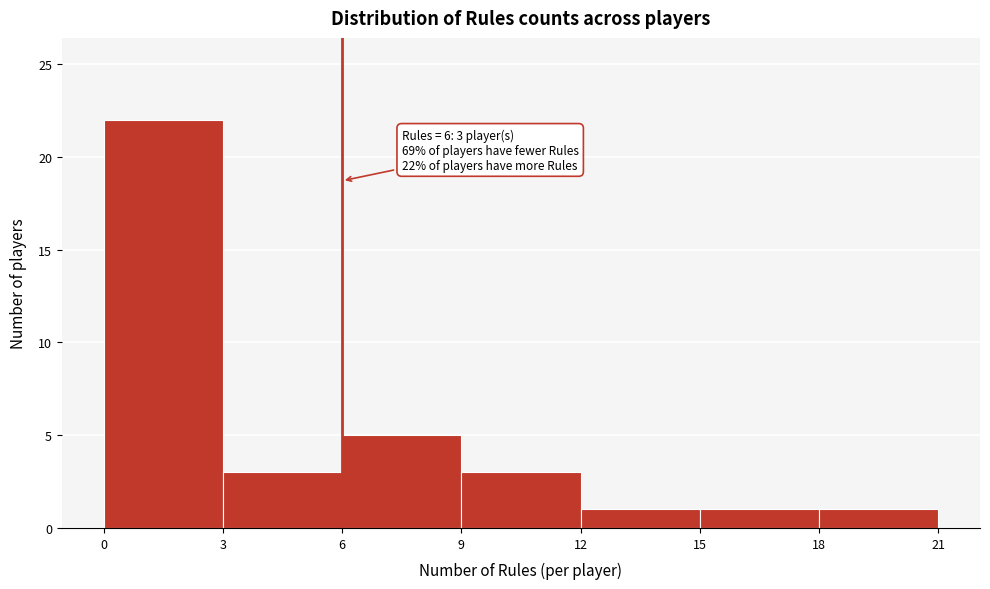

Which range on the x-axis has the tallest bar?

0 to 3